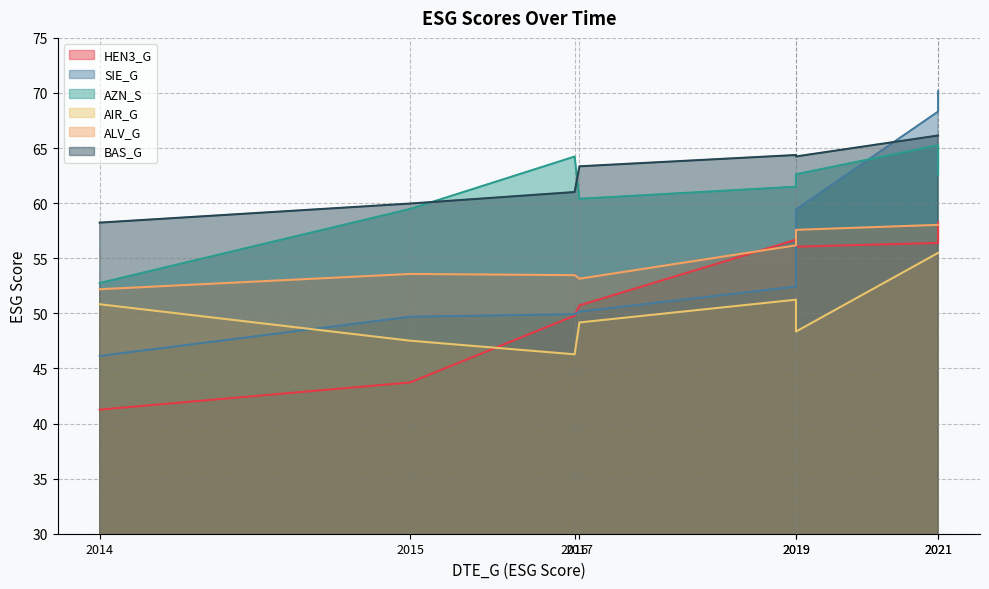

Where is HEN3_G nearest to the value 49?

2016